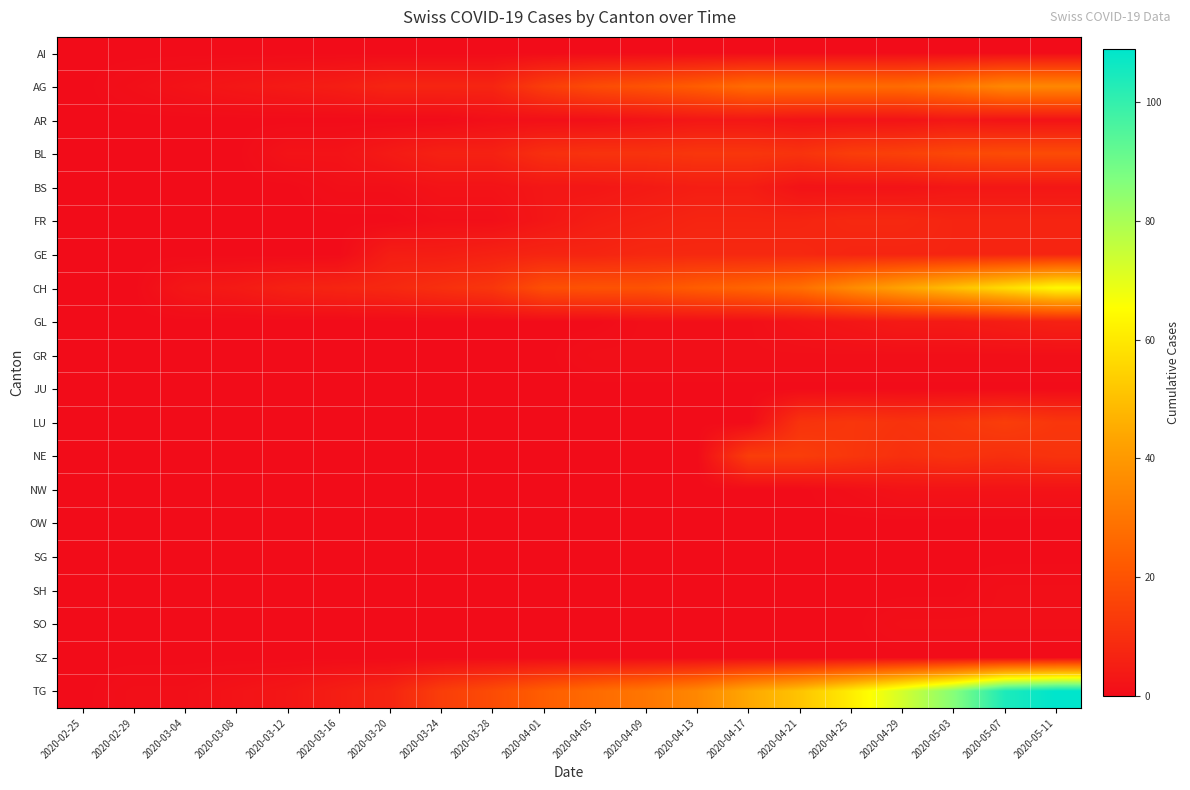

Between 2020-02-25 and 2020-04-13, which is larger?

2020-02-25